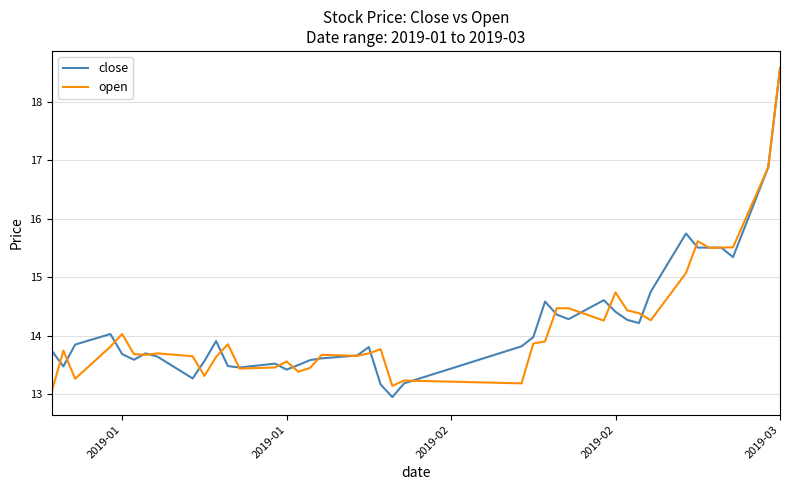

What is the highest value of the close series?

18.6